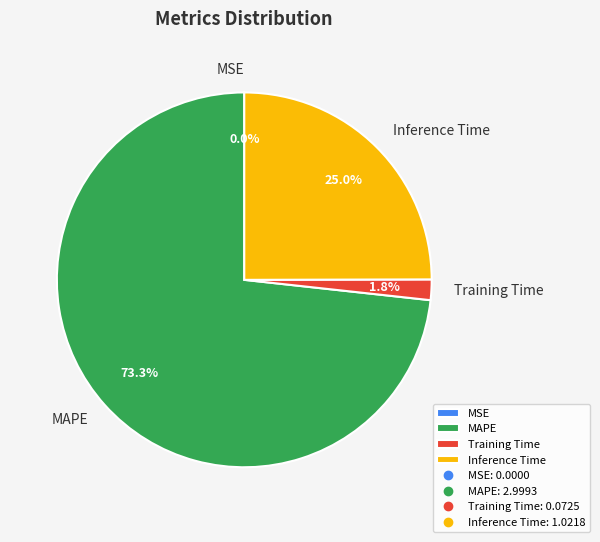

How much of the chart is everything except Inference Time?

75.0%